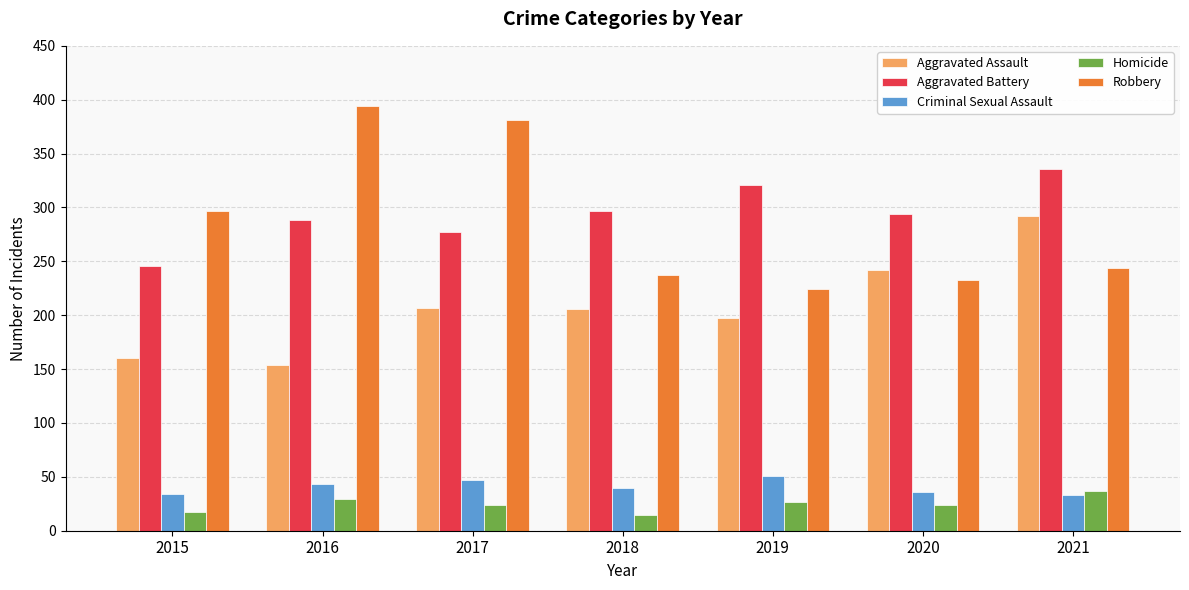

What value does the Homicide series have at 2017?

24